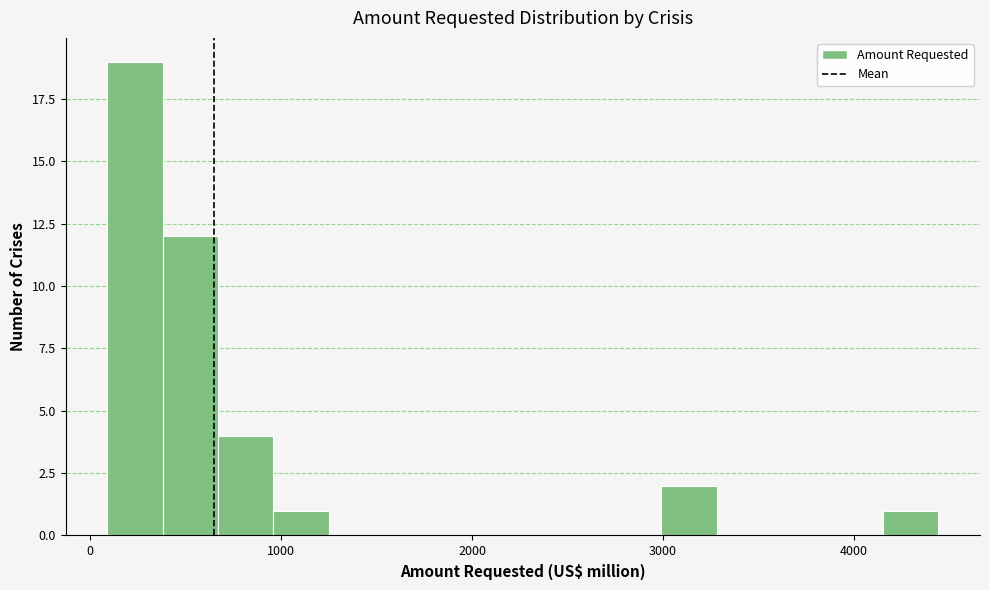

Read against the x-axis, roughly where is the centre of the tallest bar?

200